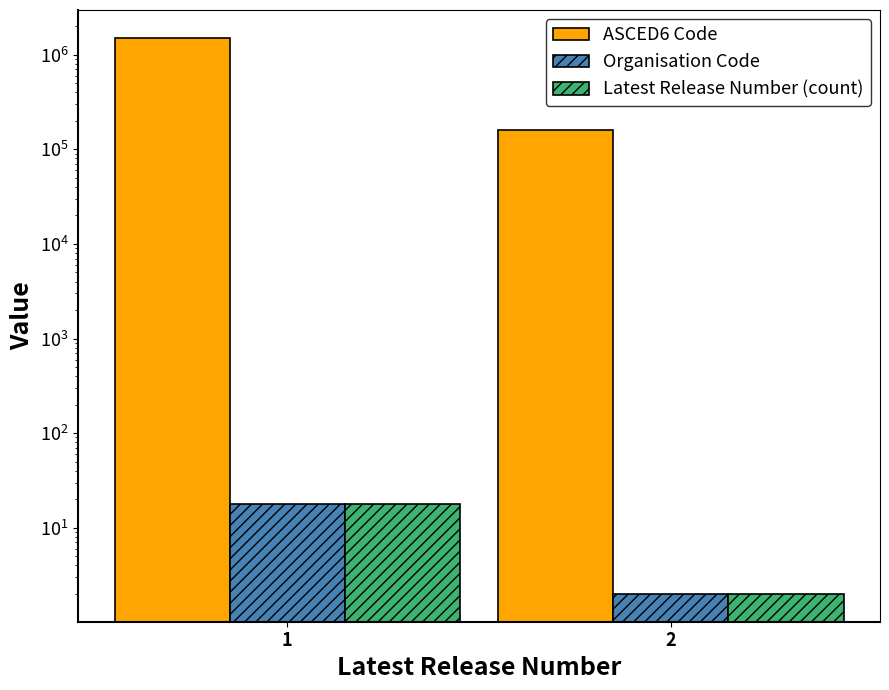

Which category has the lowest value across all series?

2